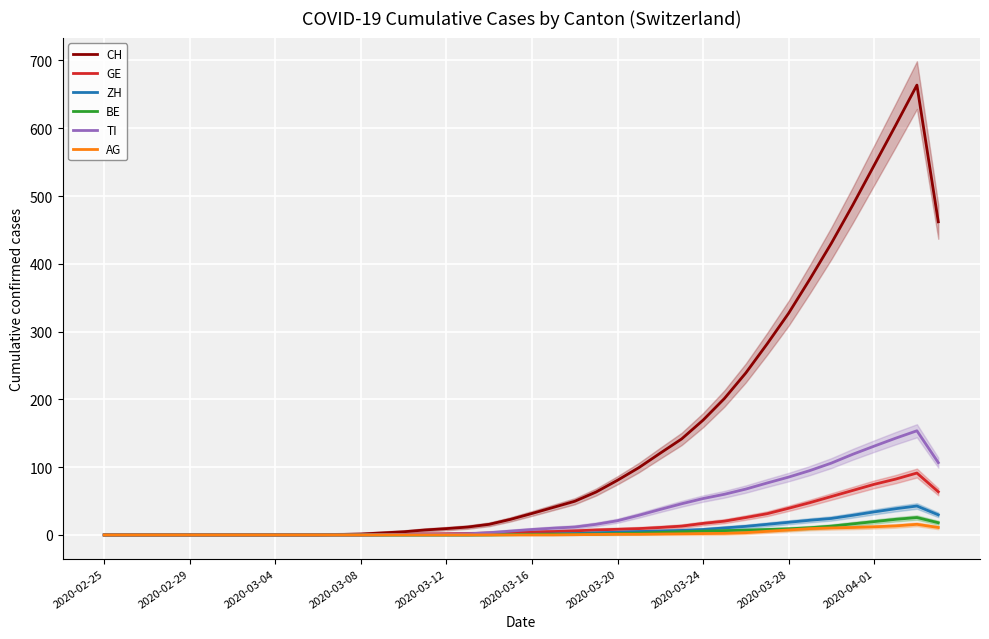

At how many categories does at least one series exceed 186?

11